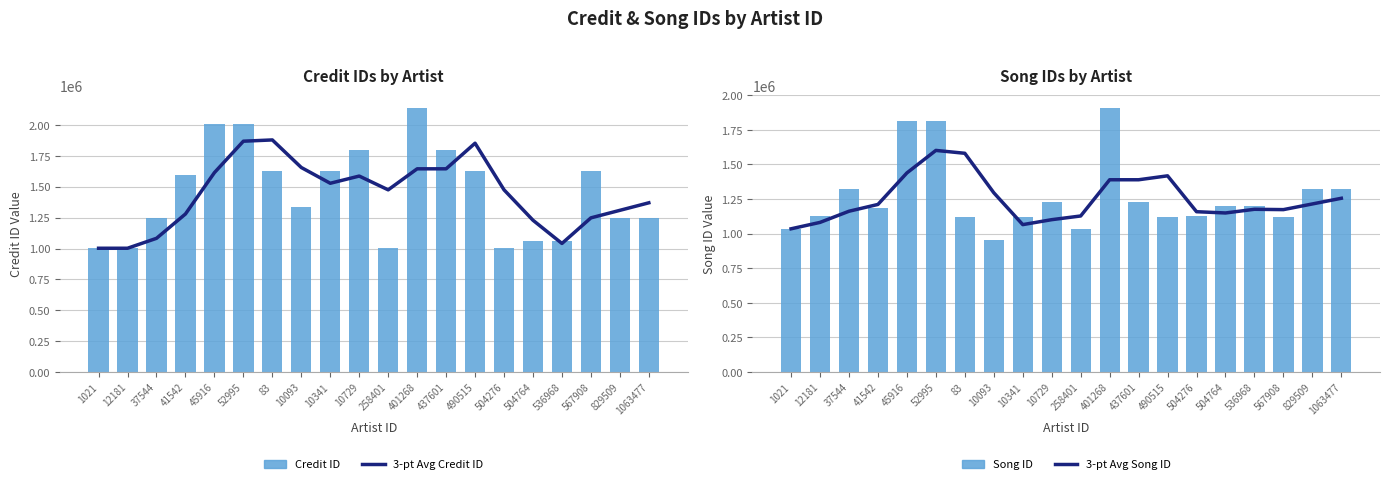

Which category has the highest value across all series?

401268